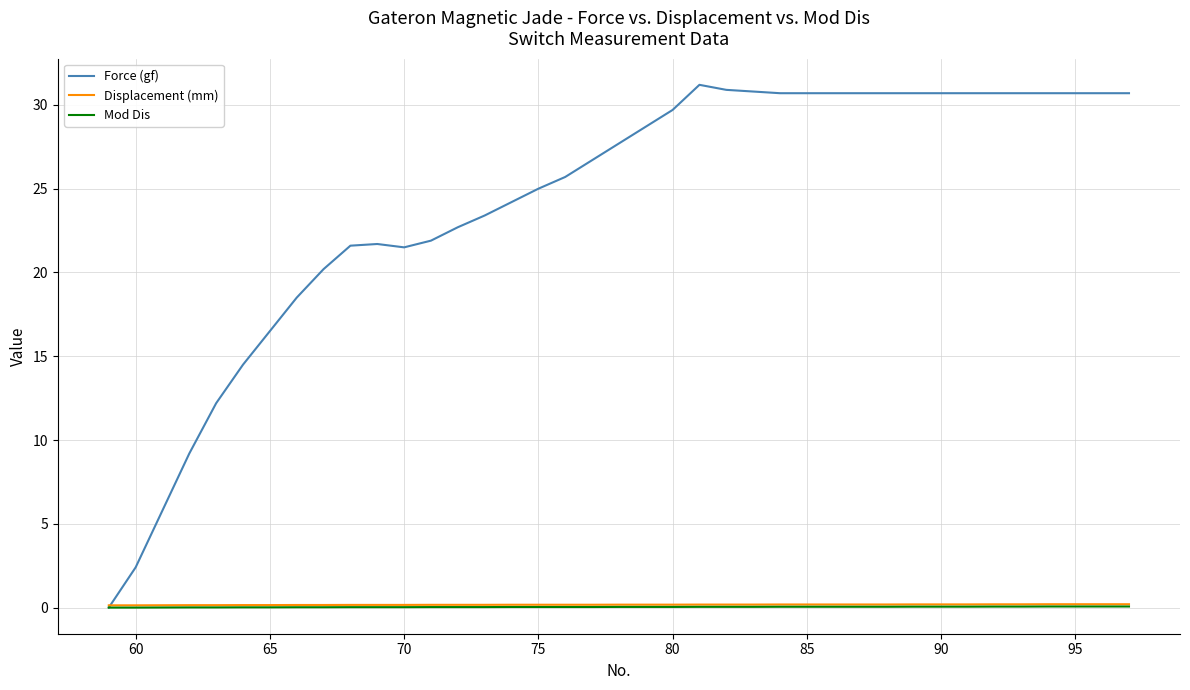

Which series has the largest total across all categories?

Force (gf)